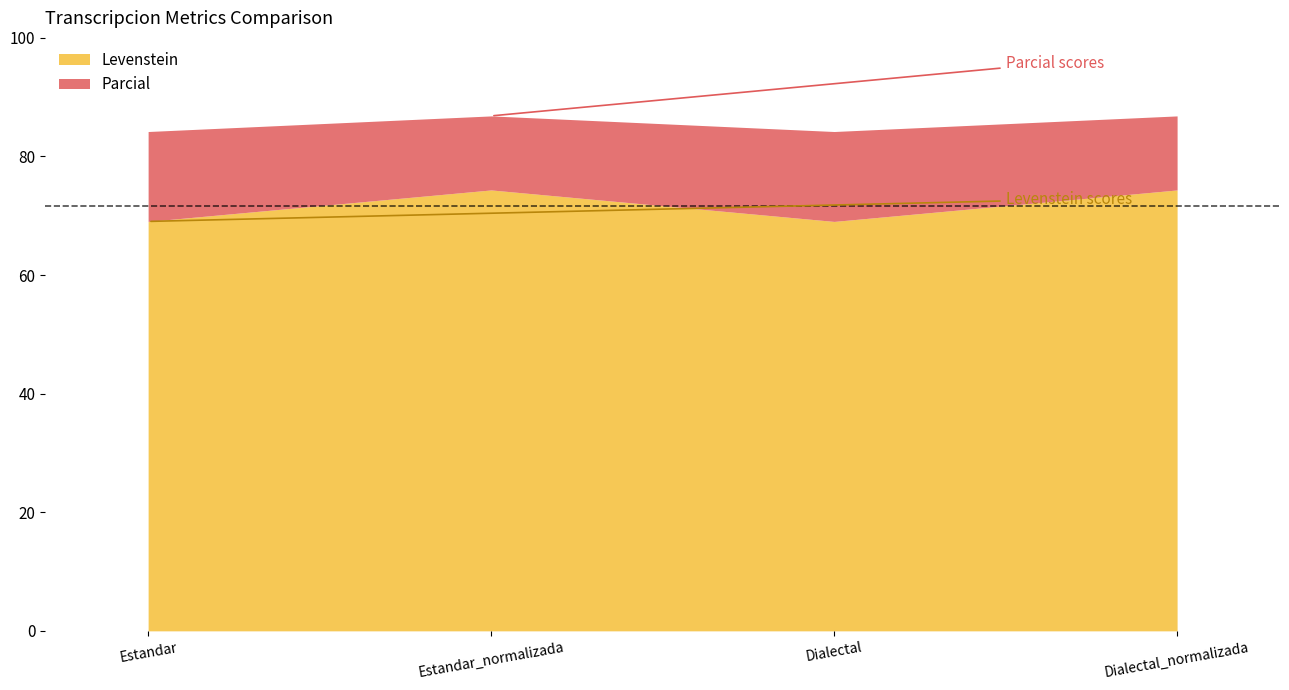

What is the spread (max minus min) of values at Estandar_normalizada?

12.5